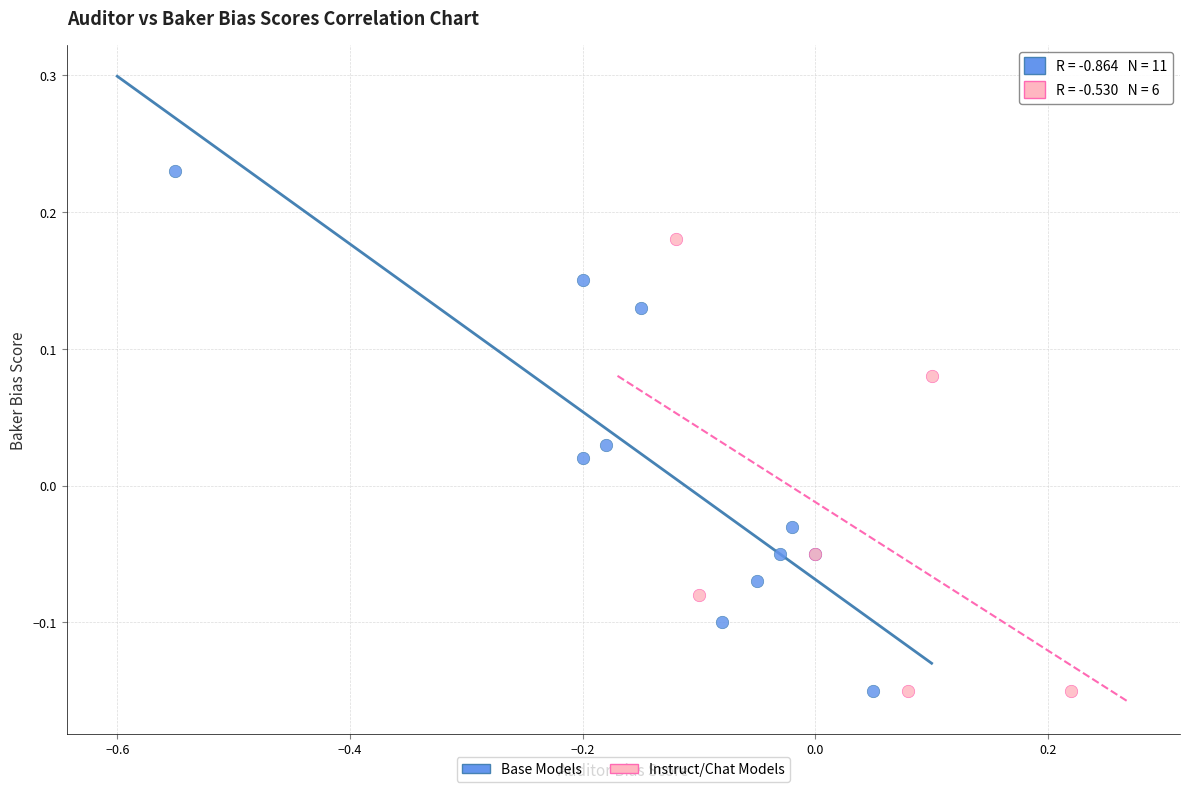

Which series reaches the maximum Y coordinate?

Base Models